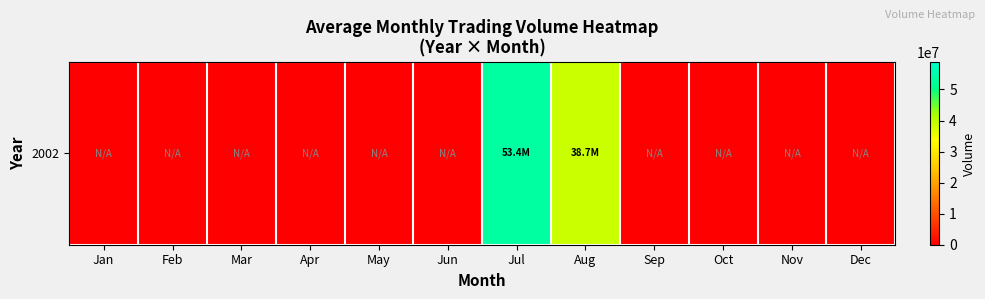

The chart shows a value of -32698140 at Apr. True or false?

False